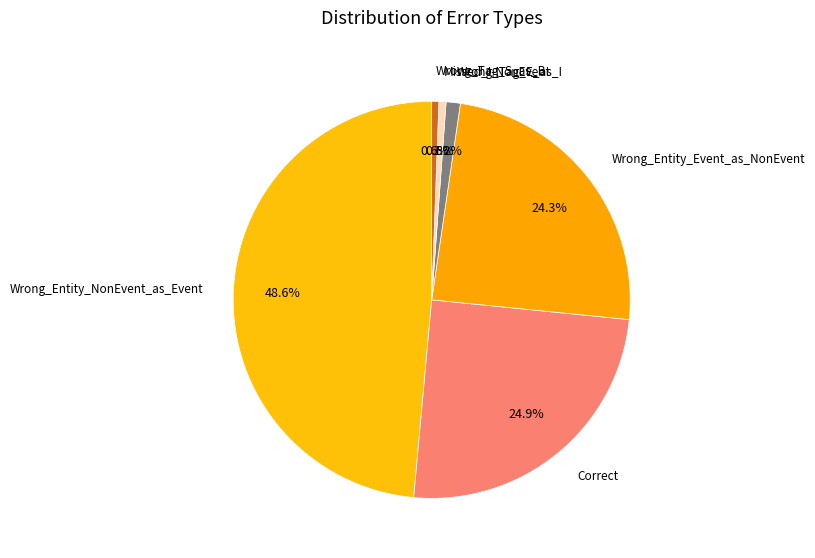

Is it true that Wrong_Tag_S_as_B is 11% of the pie?

False